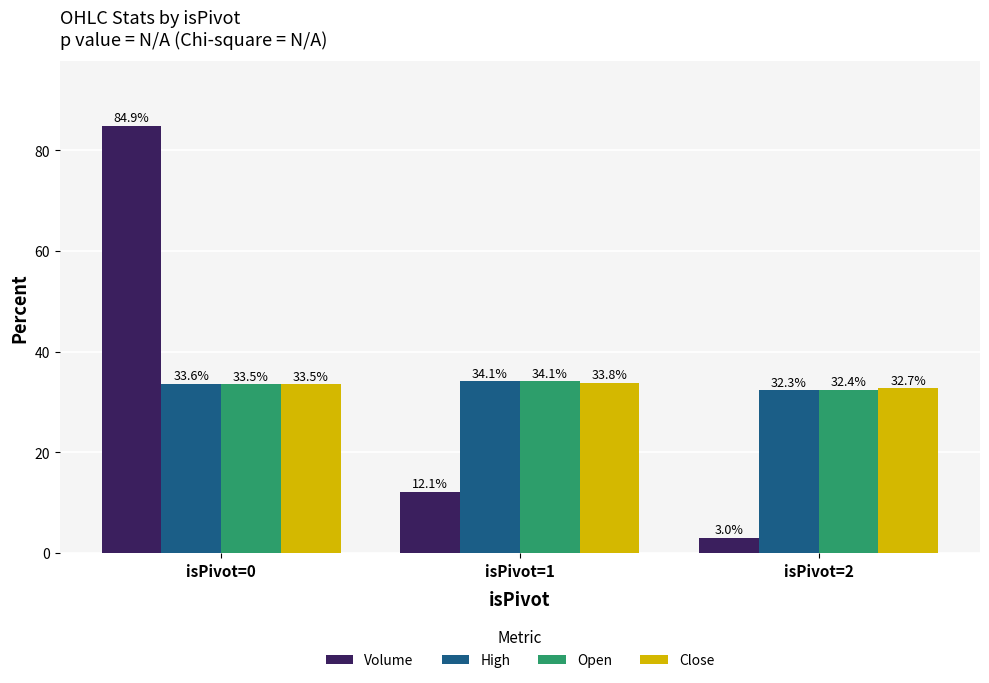

Reading right to left, extract all data points from this chart.

Volume: 3.0	12.1	84.9
High: 32.3	34.1	33.6
Open: 32.4	34.1	33.5
Close: 32.7	33.8	33.5